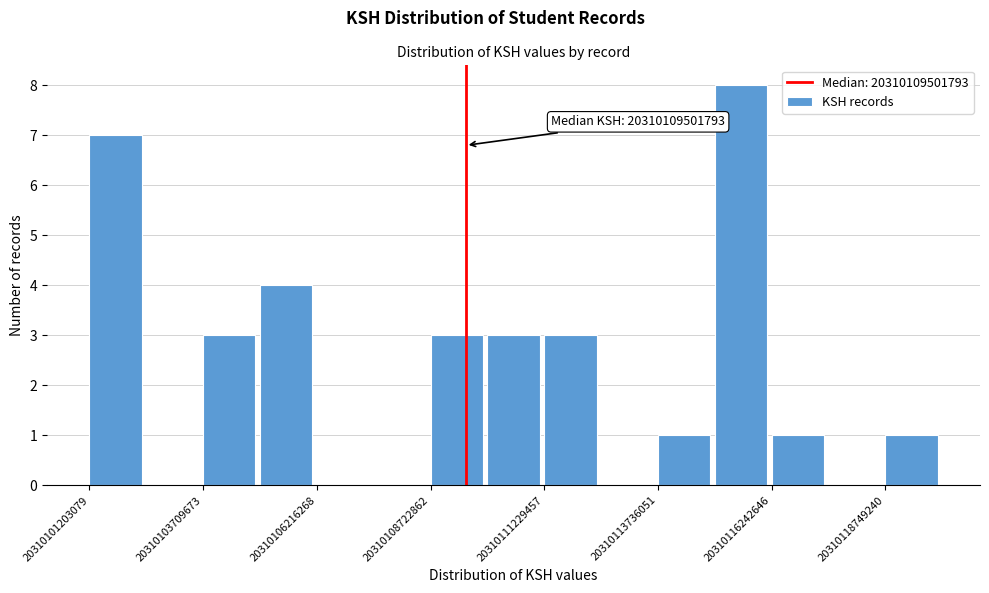

Around what value on the x-axis is the tallest bar? Give the approximate position of its centre, as read against the axis.

20310115500000